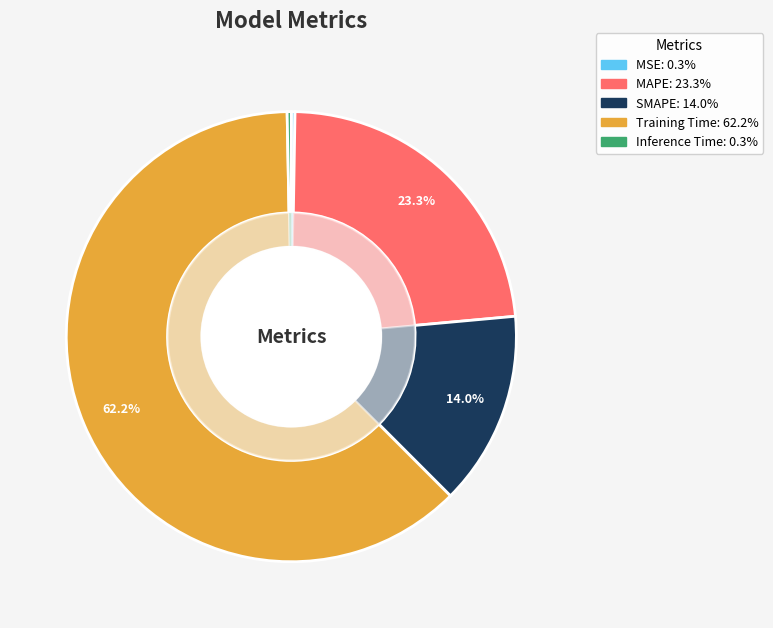

How many segments does this pie chart have?

5